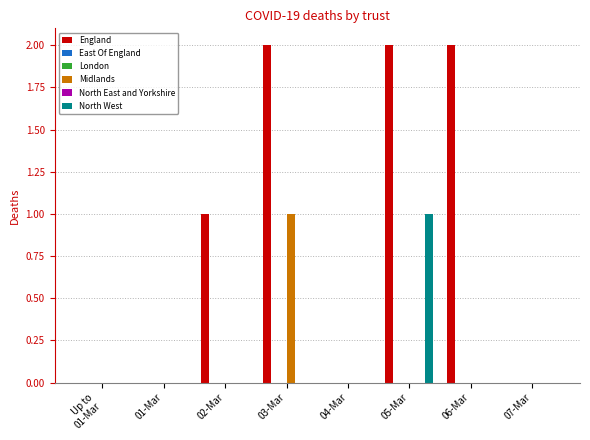

Reading left to right, list all the values displayed in this chart.

England: Up to
01-Mar=0	01-Mar=0	02-Mar=1	03-Mar=2	04-Mar=0	05-Mar=2	06-Mar=2	07-Mar=0
East Of England: Up to
01-Mar=0	01-Mar=0	02-Mar=0	03-Mar=0	04-Mar=0	05-Mar=0	06-Mar=0	07-Mar=0
London: Up to
01-Mar=0	01-Mar=0	02-Mar=0	03-Mar=0	04-Mar=0	05-Mar=0	06-Mar=0	07-Mar=0
Midlands: Up to
01-Mar=0	01-Mar=0	02-Mar=0	03-Mar=1	04-Mar=0	05-Mar=0	06-Mar=0	07-Mar=0
North East and Yorkshire: Up to
01-Mar=0	01-Mar=0	02-Mar=0	03-Mar=0	04-Mar=0	05-Mar=0	06-Mar=0	07-Mar=0
North West: Up to
01-Mar=0	01-Mar=0	02-Mar=0	03-Mar=0	04-Mar=0	05-Mar=1	06-Mar=0	07-Mar=0